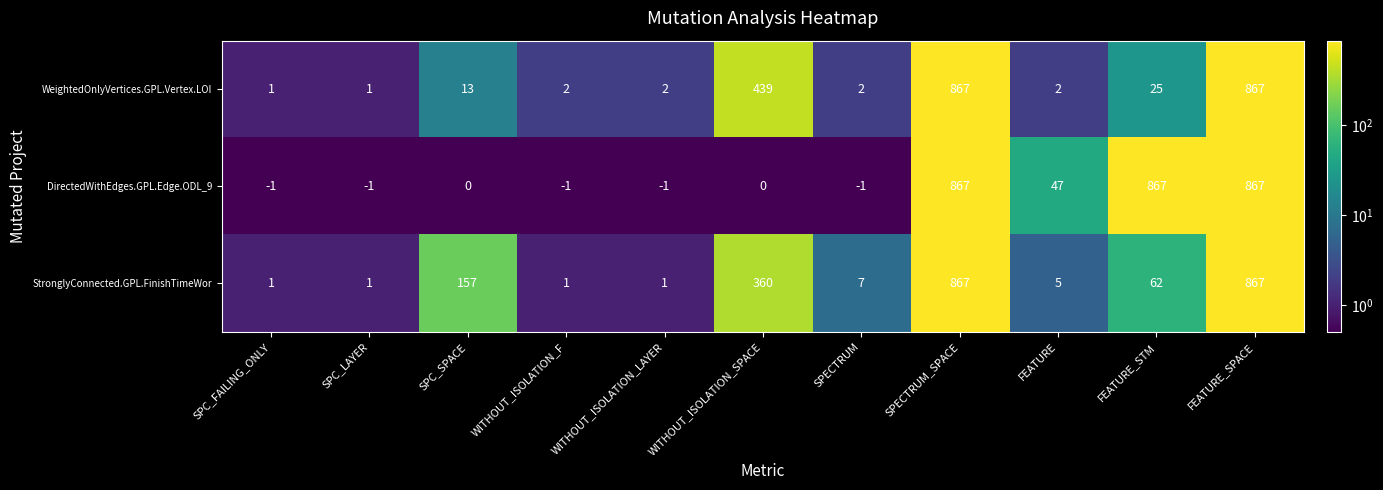

The WeightedOnlyVertices.GPL.Vertex.LOI series shows 439 at WITHOUT_ISOLATION_SPACE. True or false?

True